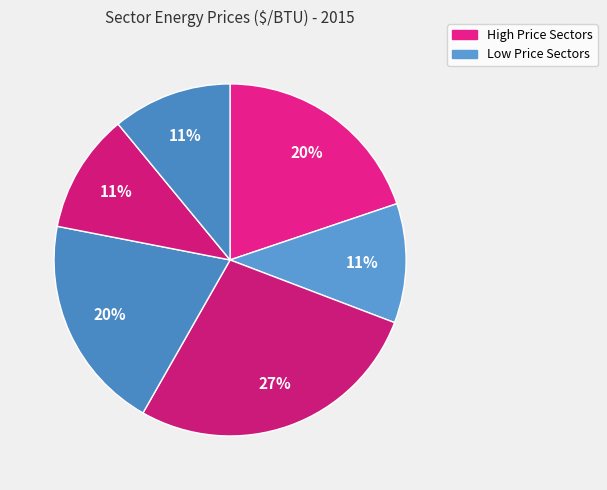

To the nearest percent, what is the difference between the largest and smallest slice percentages?

16%